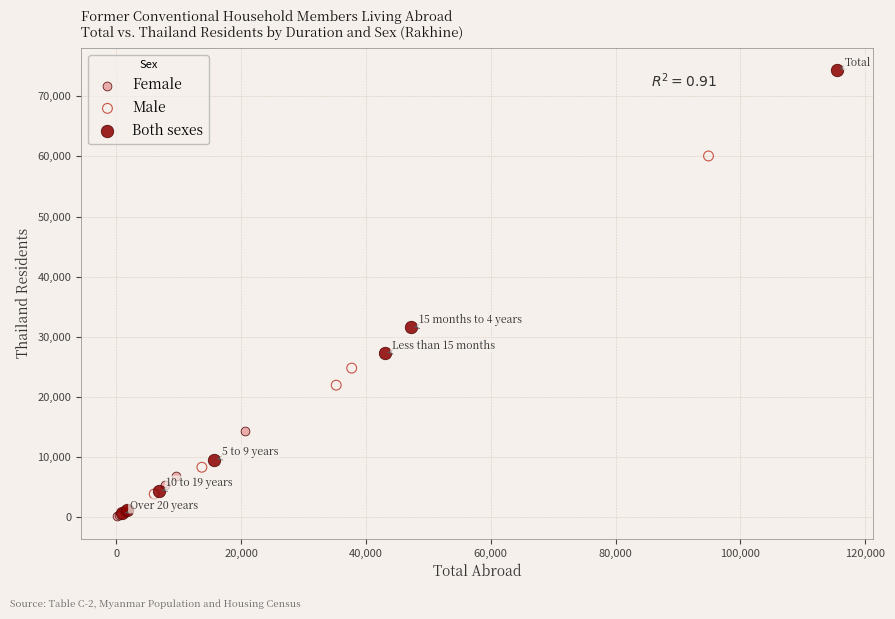

Which series has the largest Y range (max minus min)?

Both sexes